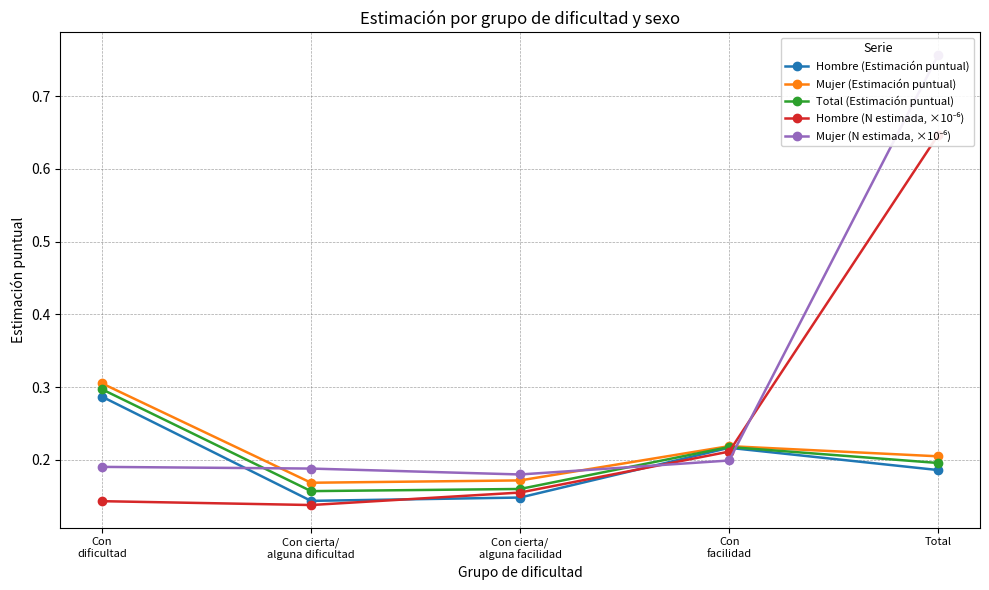

Read the Mujer (N estimada, ×10⁻⁶) value at Total.

0.8